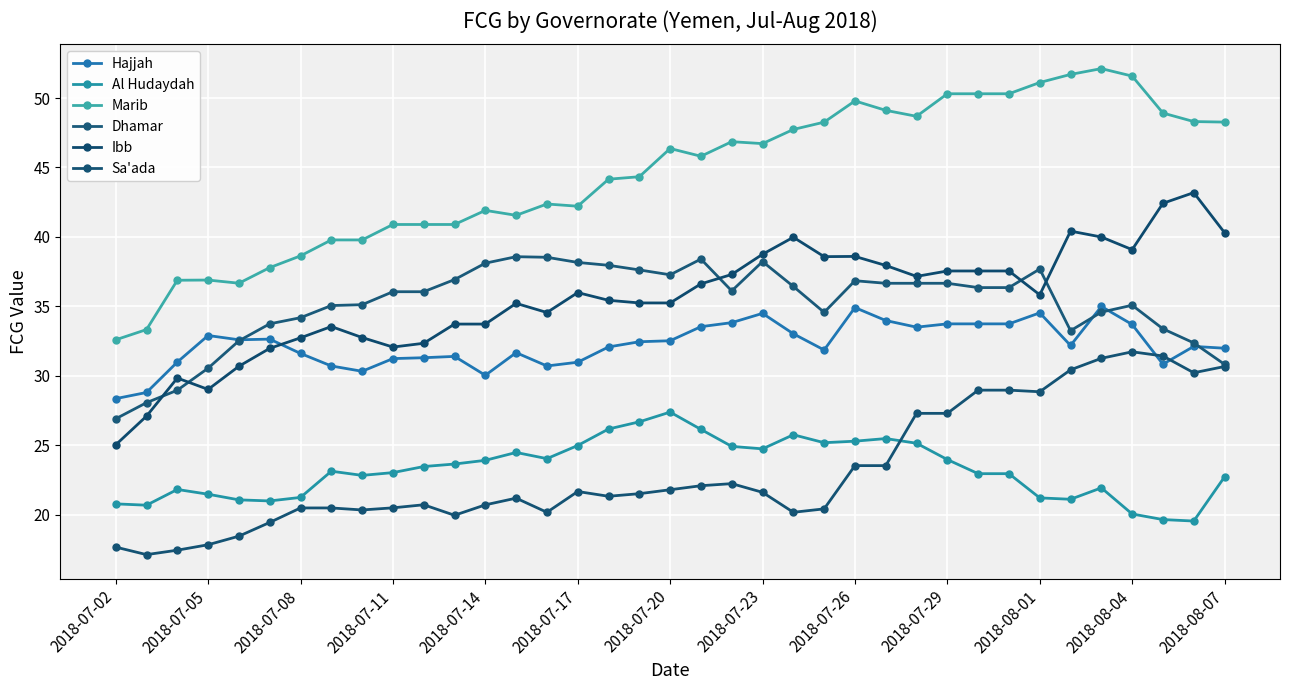

Is this an area chart (filled region under the line)?

No